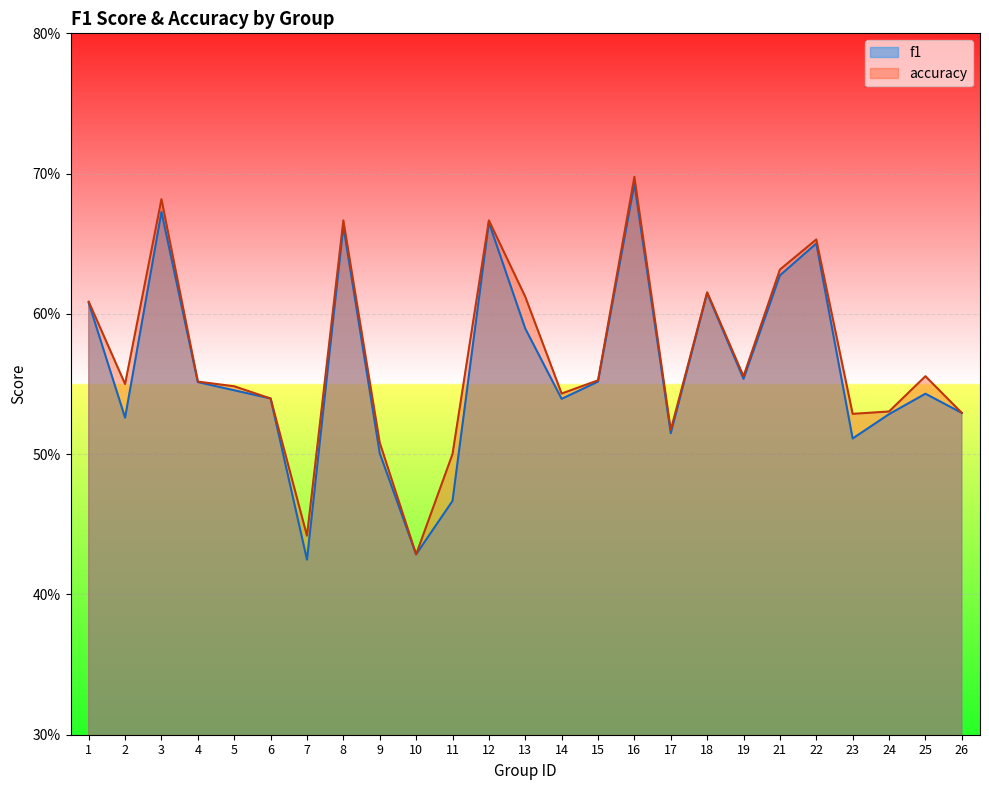

True or false: accuracy has more than 0 interior local peaks.

True